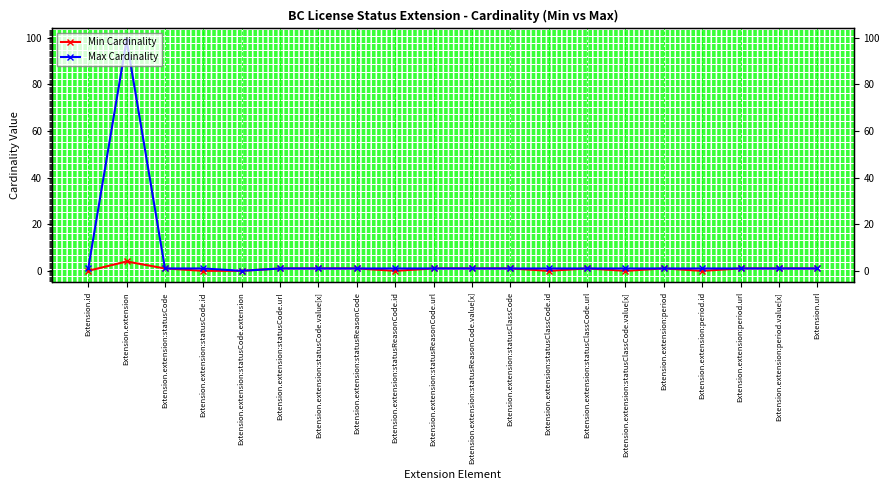

True or false: Max Cardinality and Min Cardinality intersect in this chart.

False